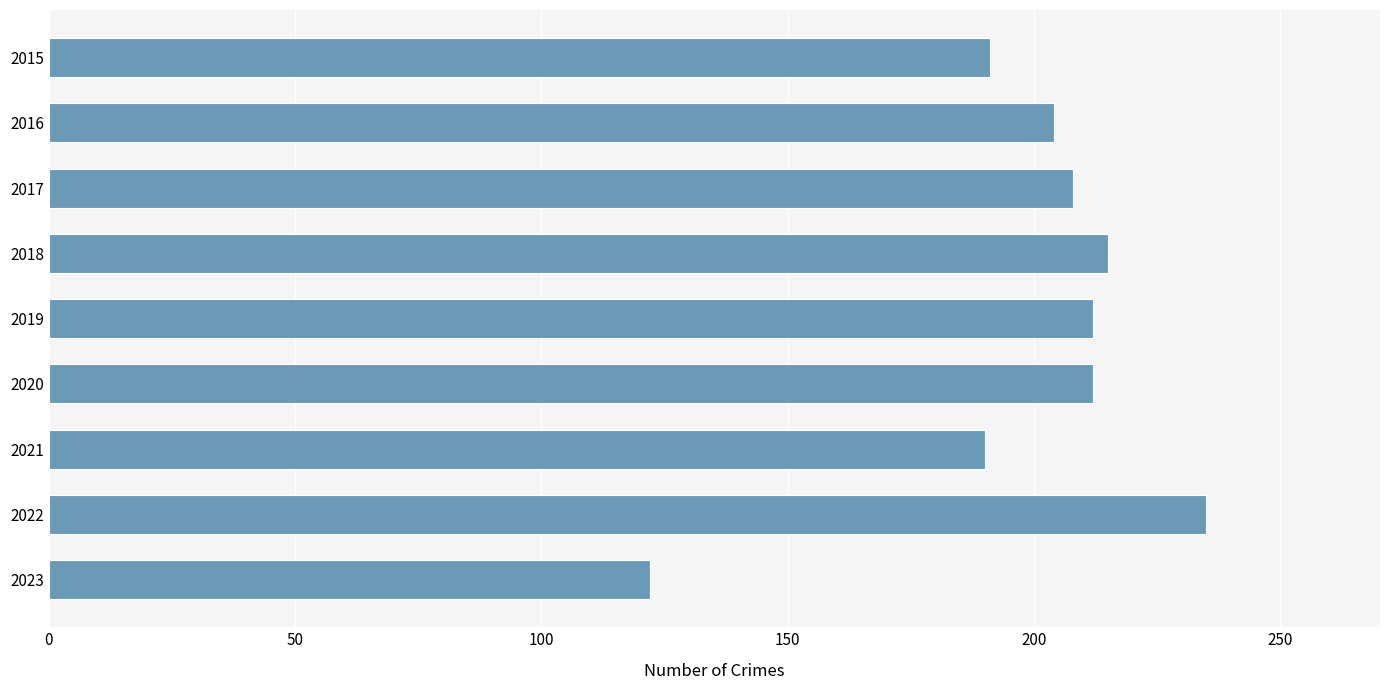

At which category does the chart reach its peak across all series?

2022